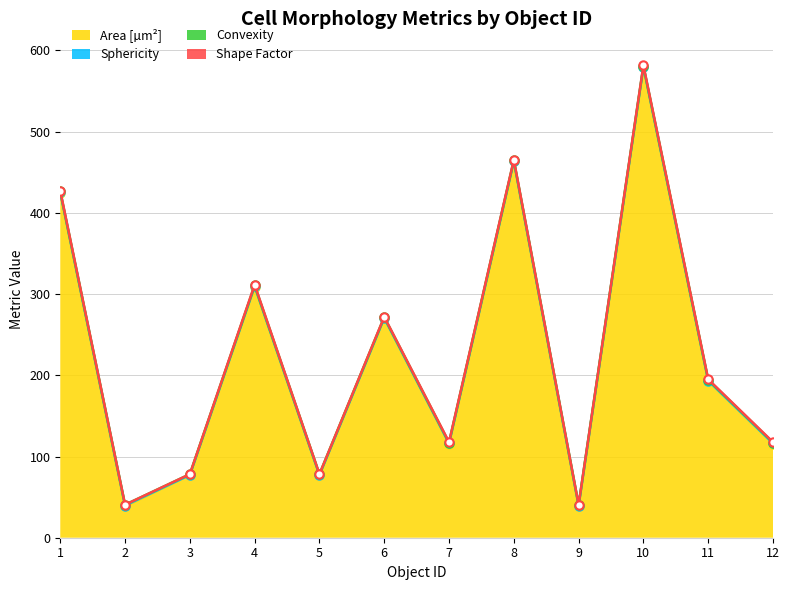

At 1, list the series in order from smallest to largest.

Sphericity, Shape Factor, Convexity, Area [µm²]